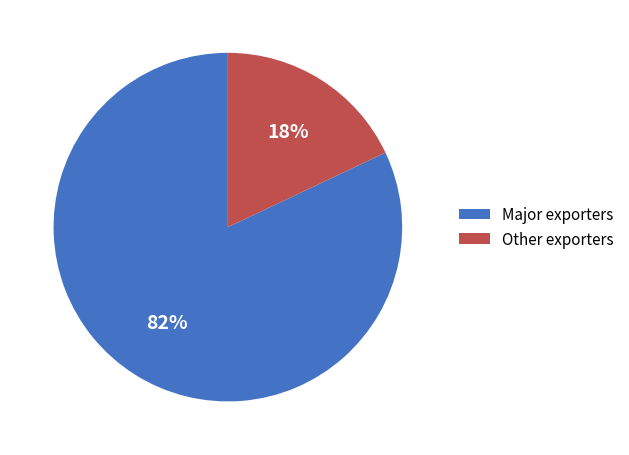

Is there a majority slice in this chart?

Yes